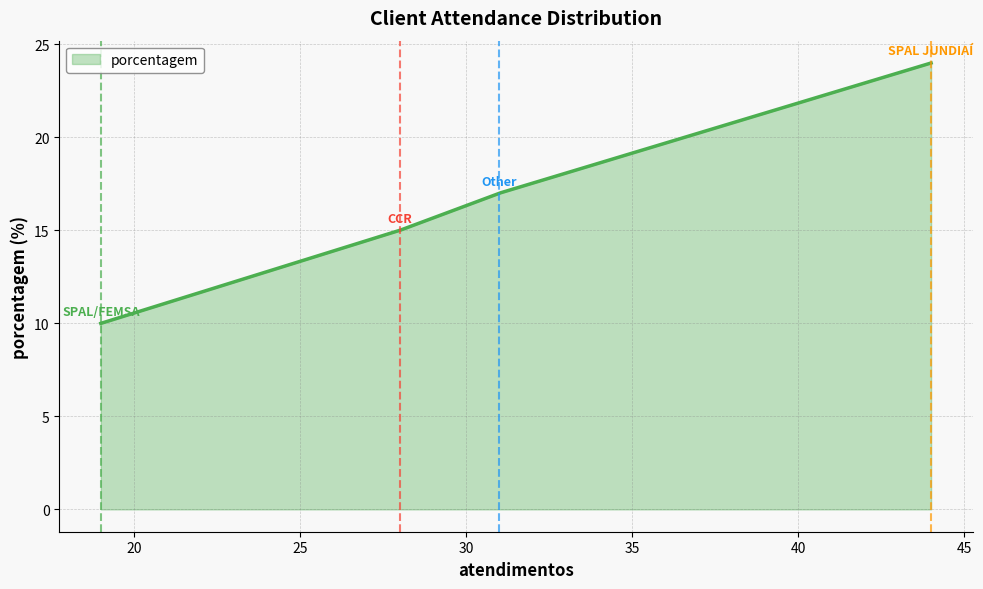

What is the difference between the maximum and minimum values?

14.0